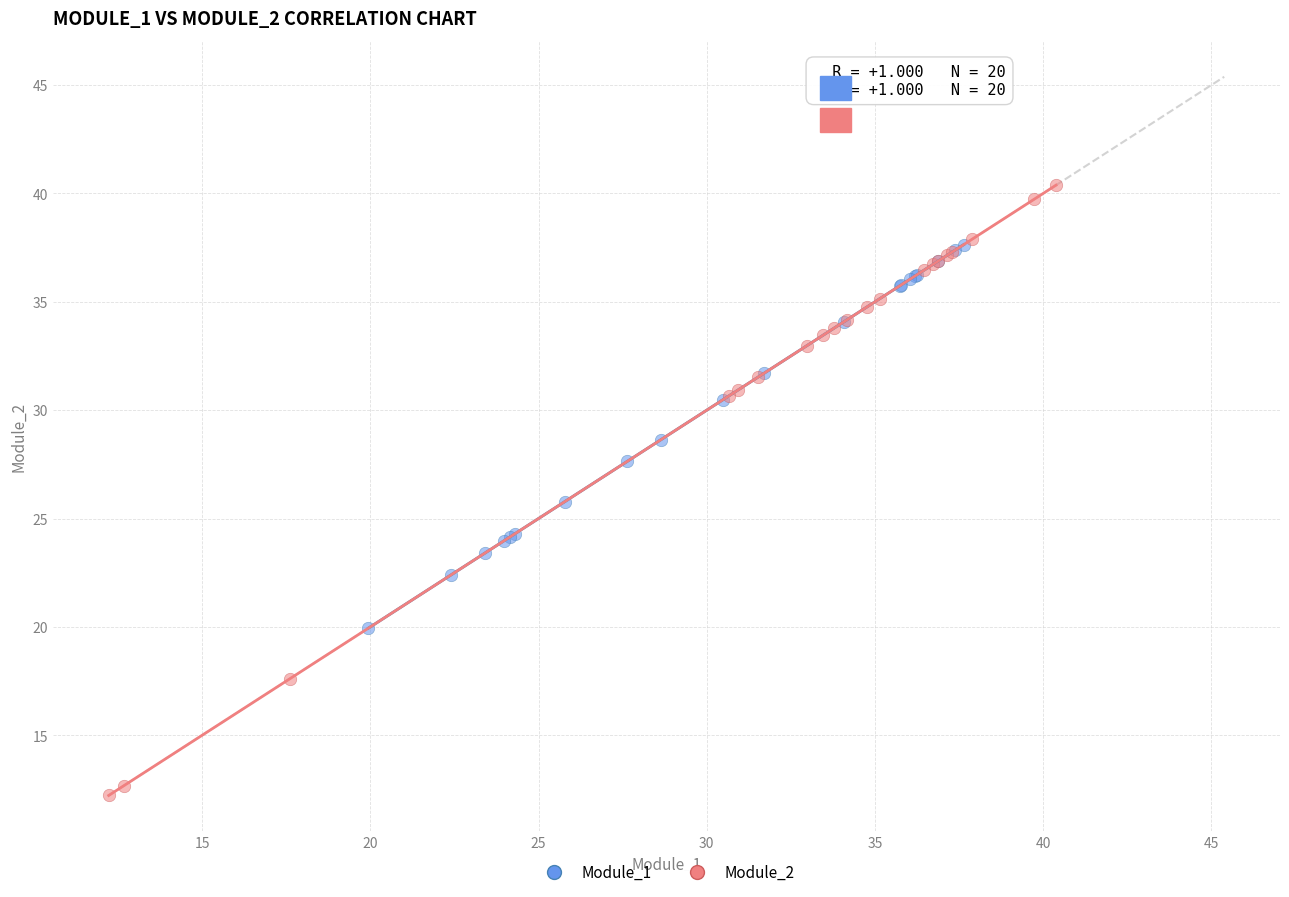

What are all the series names shown in the legend?

Module_1, Module_2